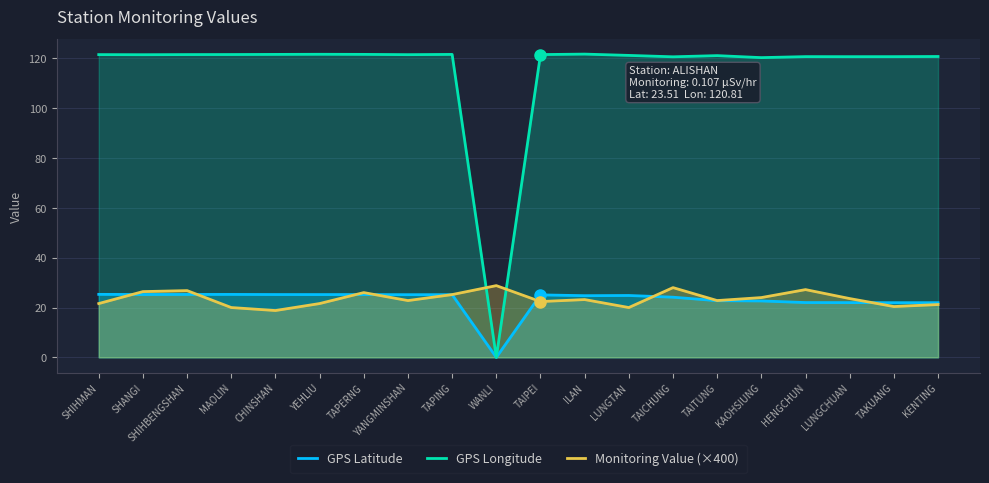

What is the minimum value for Monitoring Value (×400)?

18.8